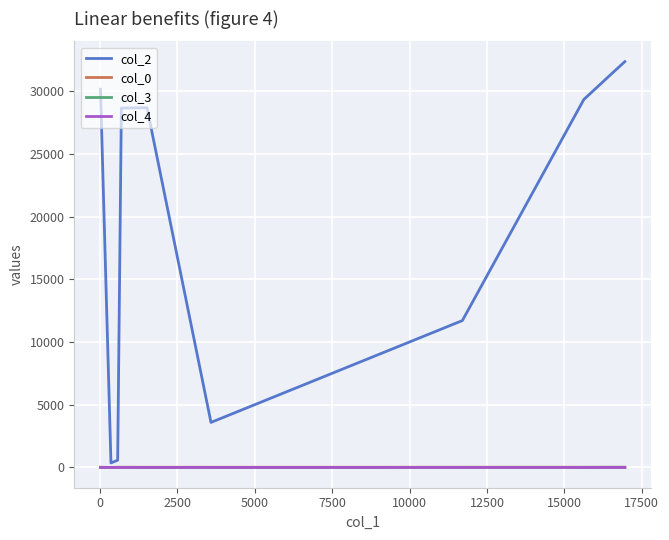

What is the average value of the col_0 series?

13.9